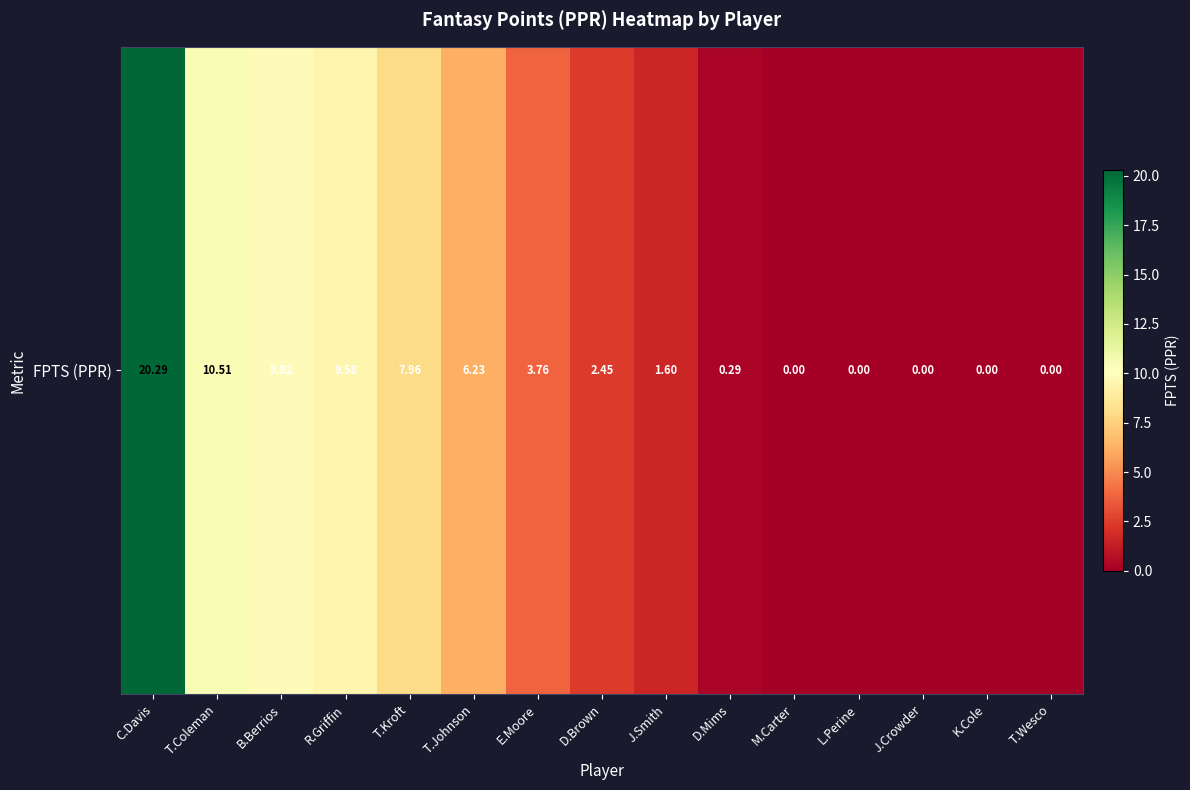

Reading right to left, list all the values displayed in this chart.

0.0	0.0	0.0	0.0	0.0	0.3	1.6	2.5	3.8	6.2	8.0	9.6	9.9	10.5	20.3